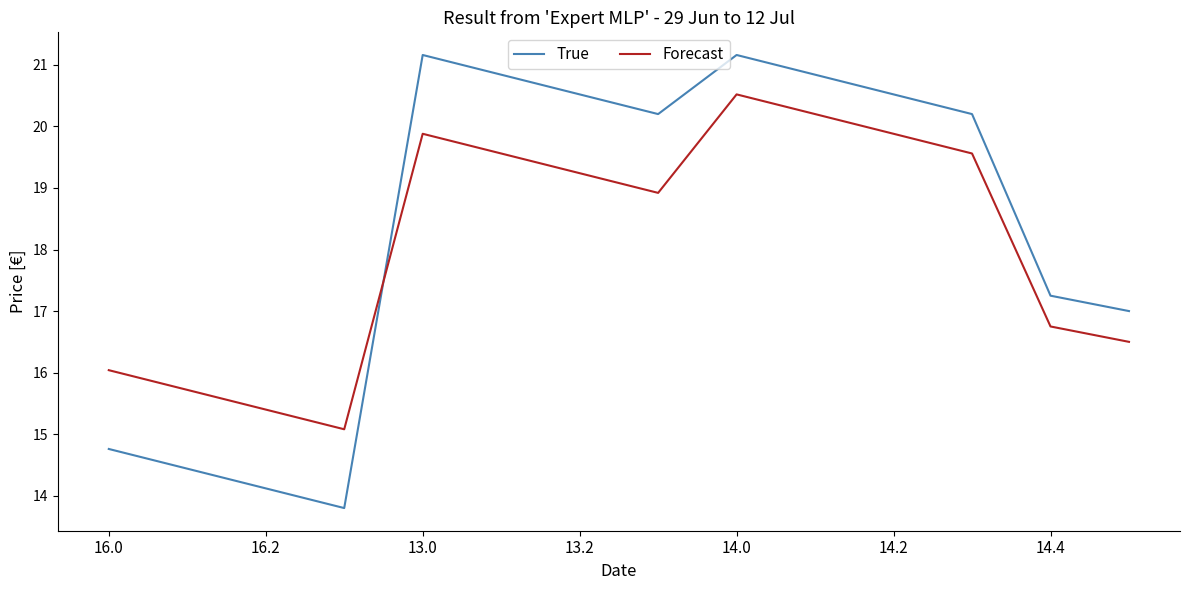

What is the difference between the maximum and minimum values in the Forecast series?

5.4